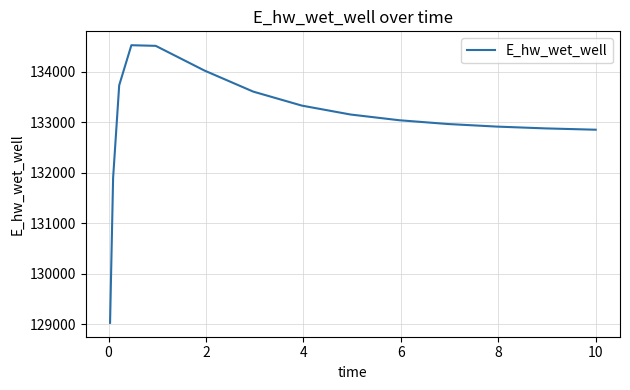

What is the smallest value displayed?

129032.5